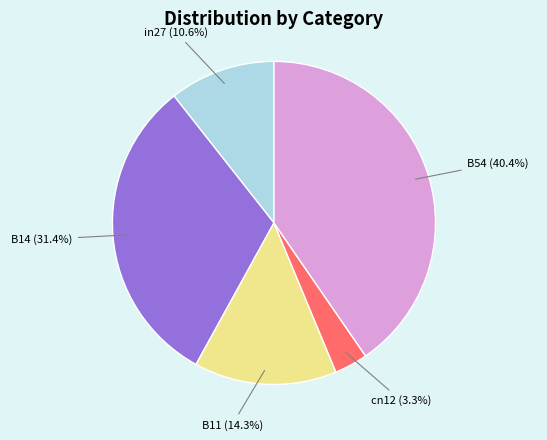

True or false: in27 accounts for 2% of the total.

False